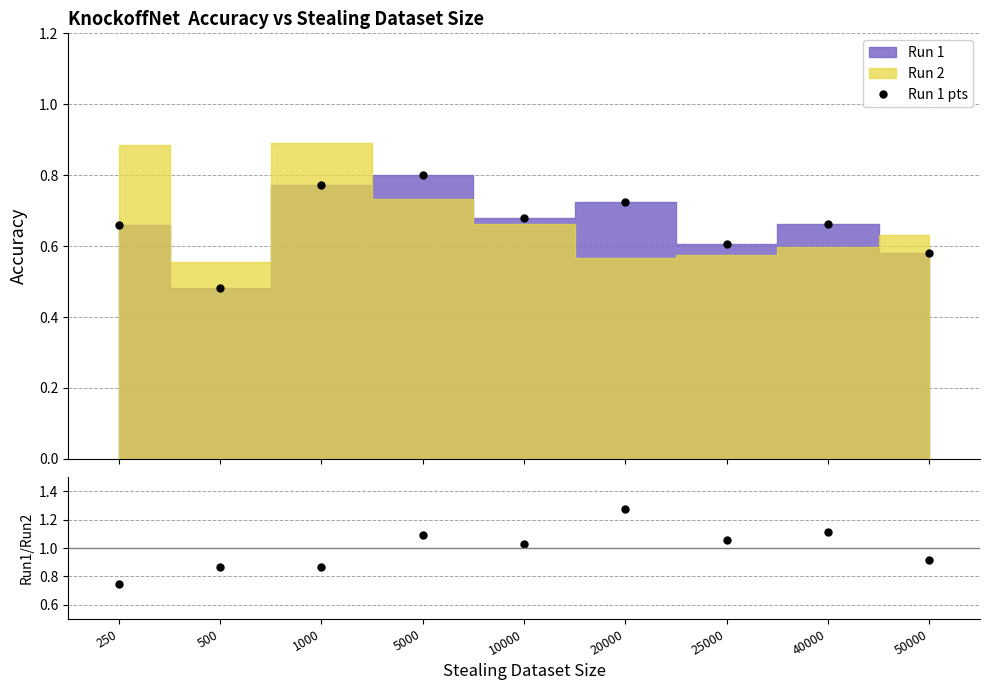

What value does the Ratio series have at 20000?

1.3